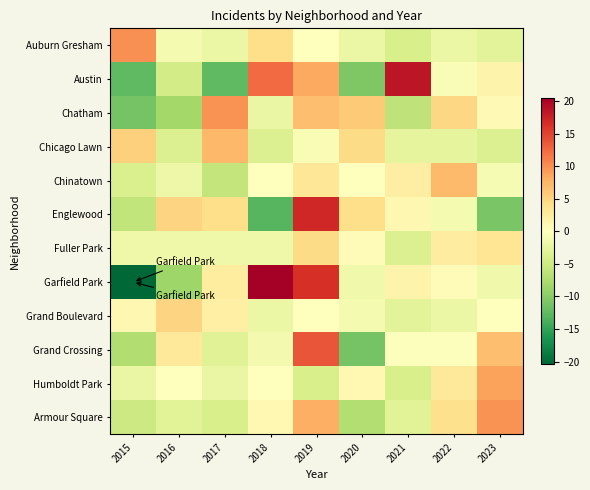

How many distinct data groups are displayed?

12